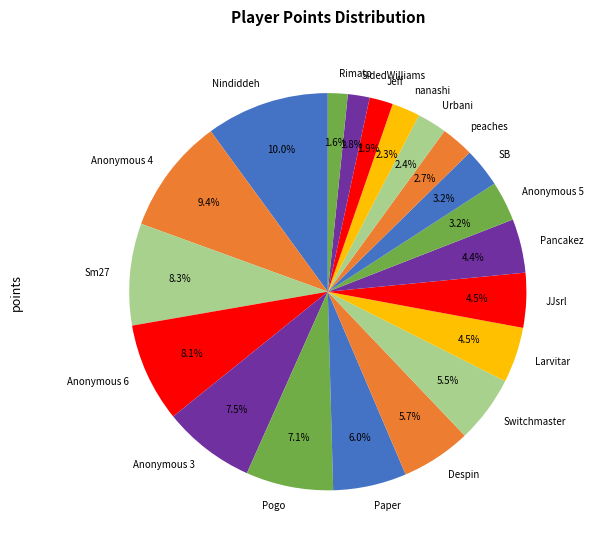

How many slices are in this pie chart?

20